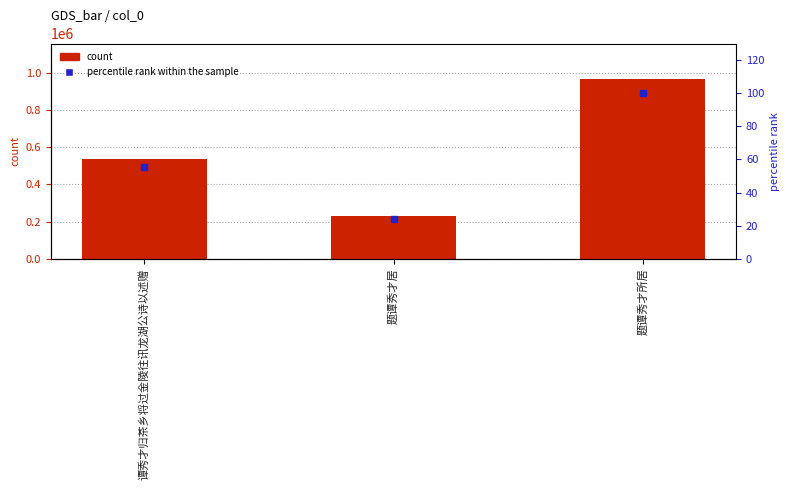

At how many categories does at least one series exceed 845565?

1